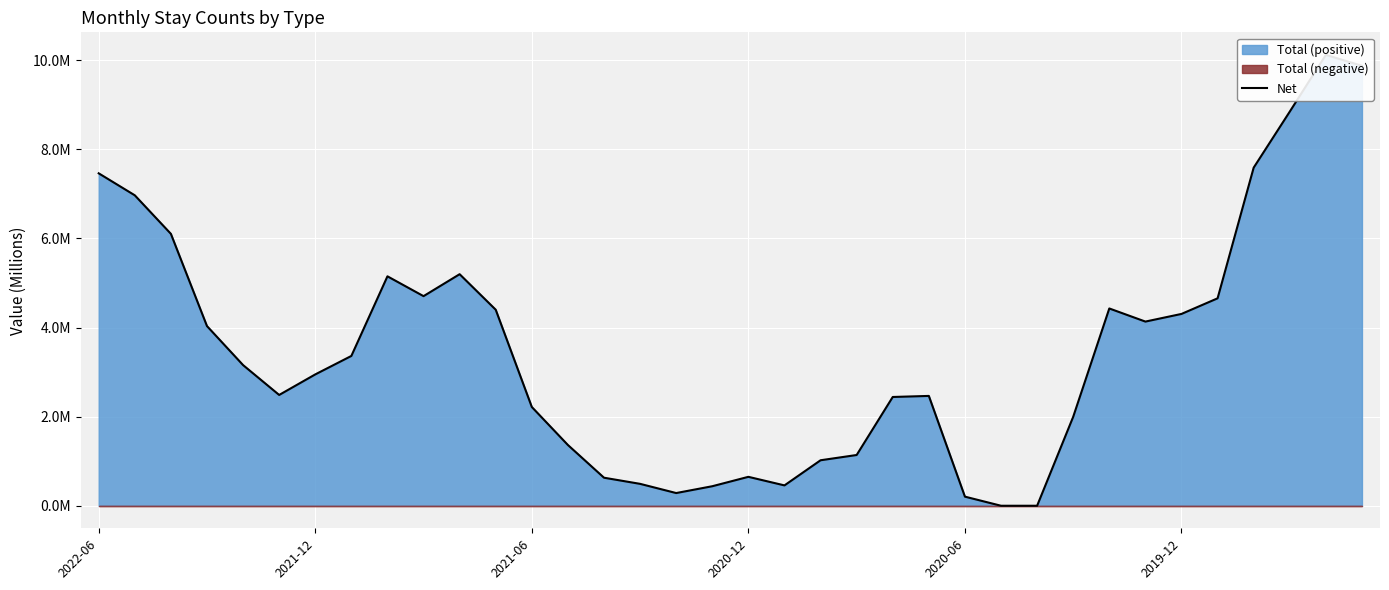

What is the difference between the maximum and minimum values?

10.1